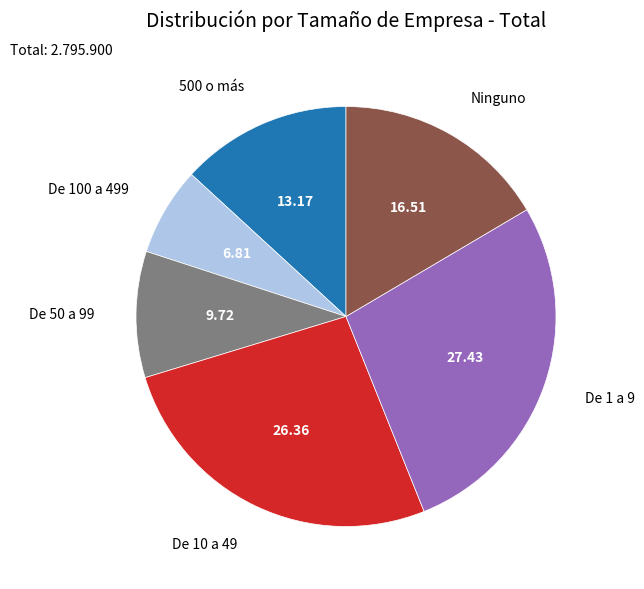

What is the ratio of the value at De 50 a 99 to the value at De 10 a 49?

0.4